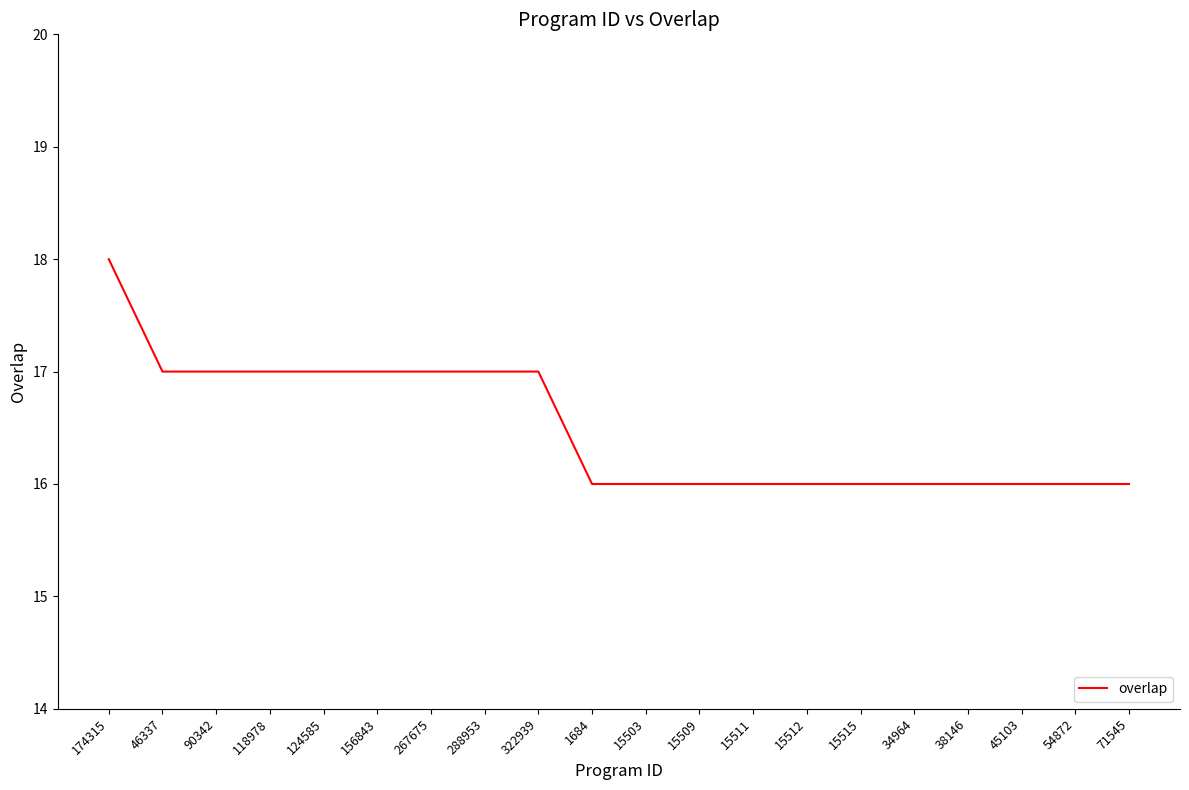

Reading left to right, transcribe all the data shown in this chart.

174315=18	46337=17	90342=17	118978=17	124585=17	156843=17	267675=17	288953=17	322939=17	1684=16	15503=16	15509=16	15511=16	15512=16	15515=16	34964=16	38146=16	45103=16	54872=16	71545=16